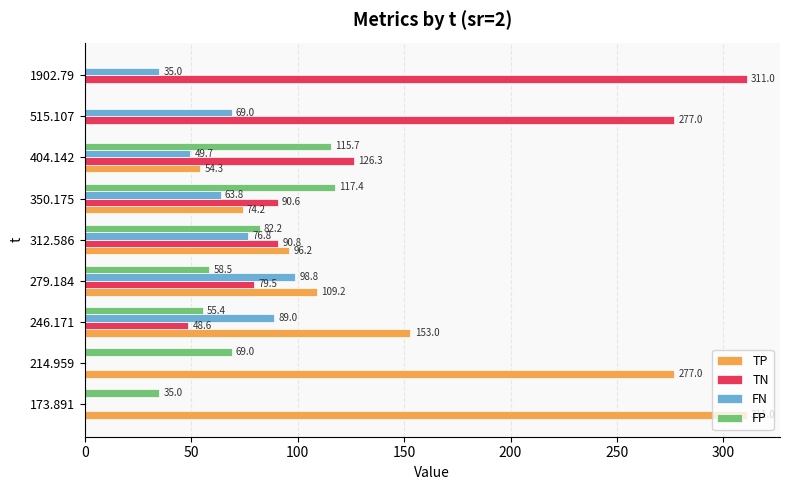

What is the total value across all series at 515.107?

346.0